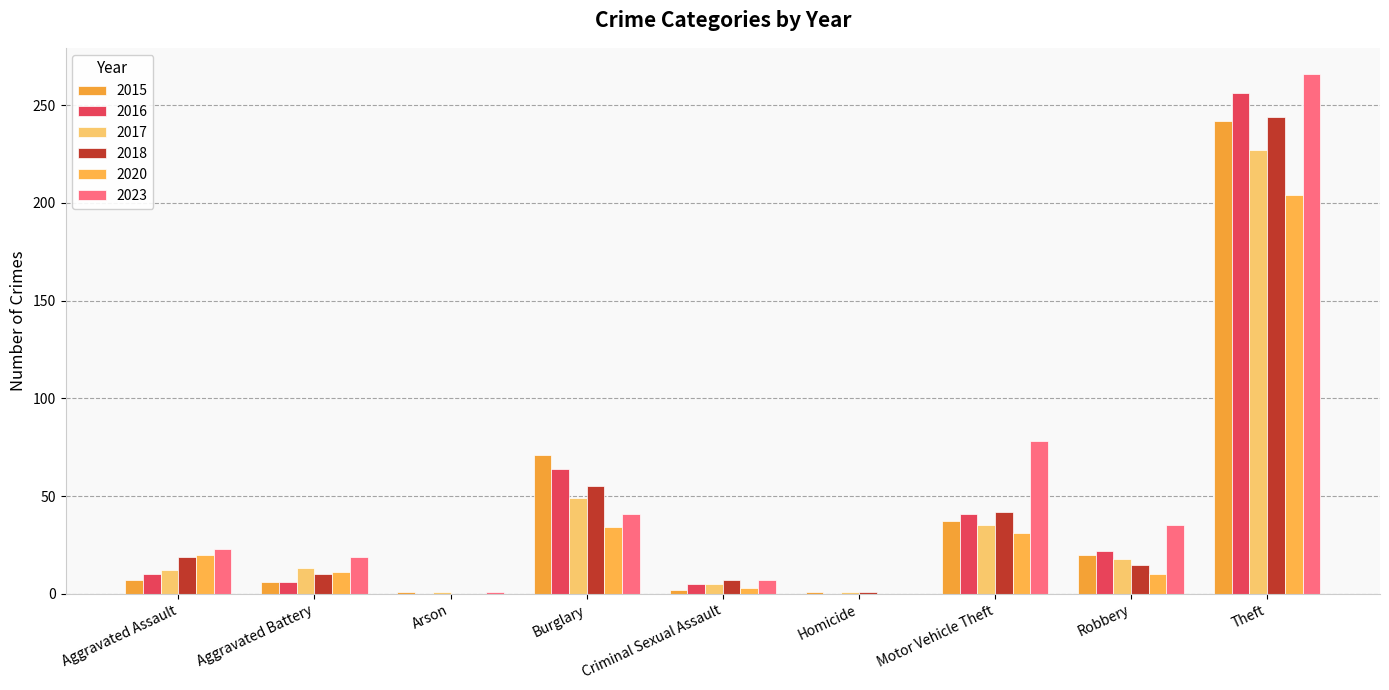

How many groups of bars are there?

9